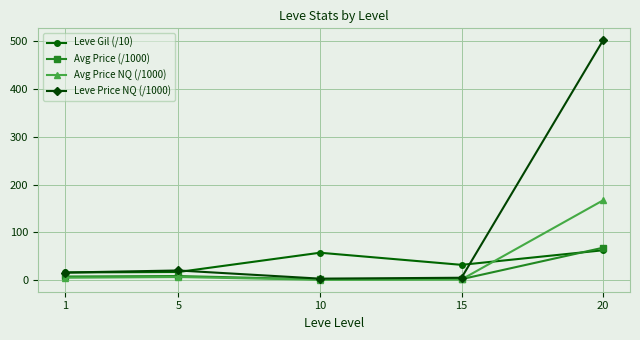

Is it true that Avg Price (/1000) equals 68.2 at 20?

True